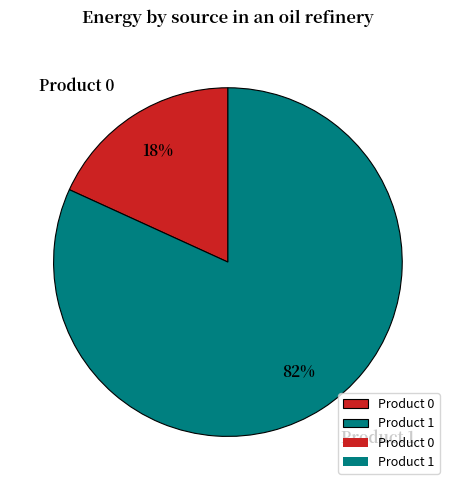

Which slice is the largest?

Product 1